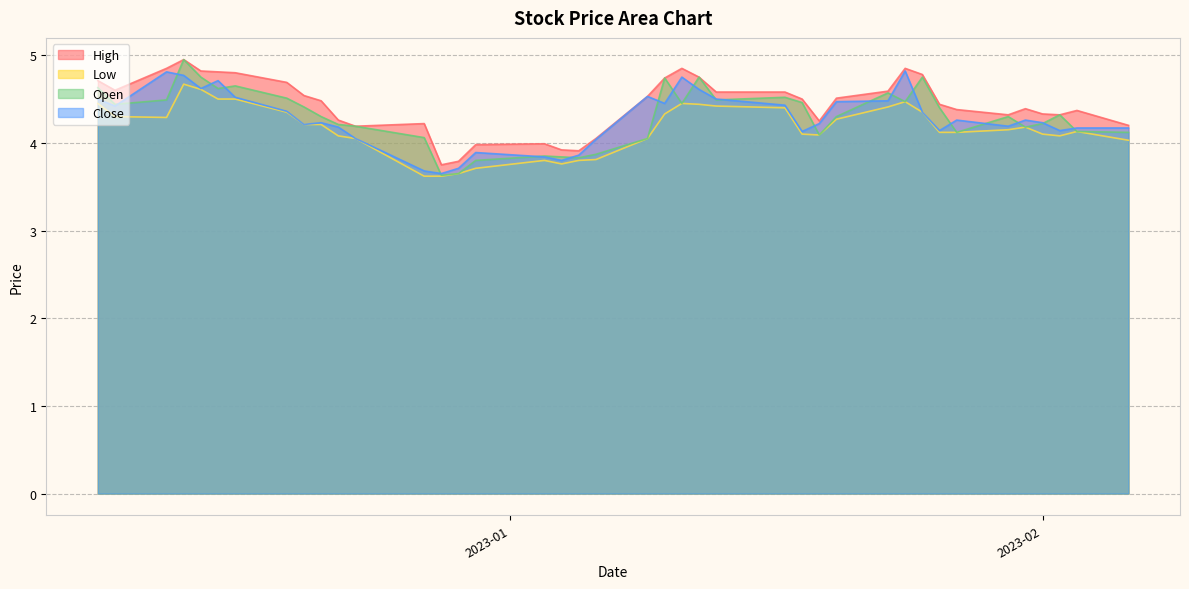

True or false: Low and Open cross at least once.

False